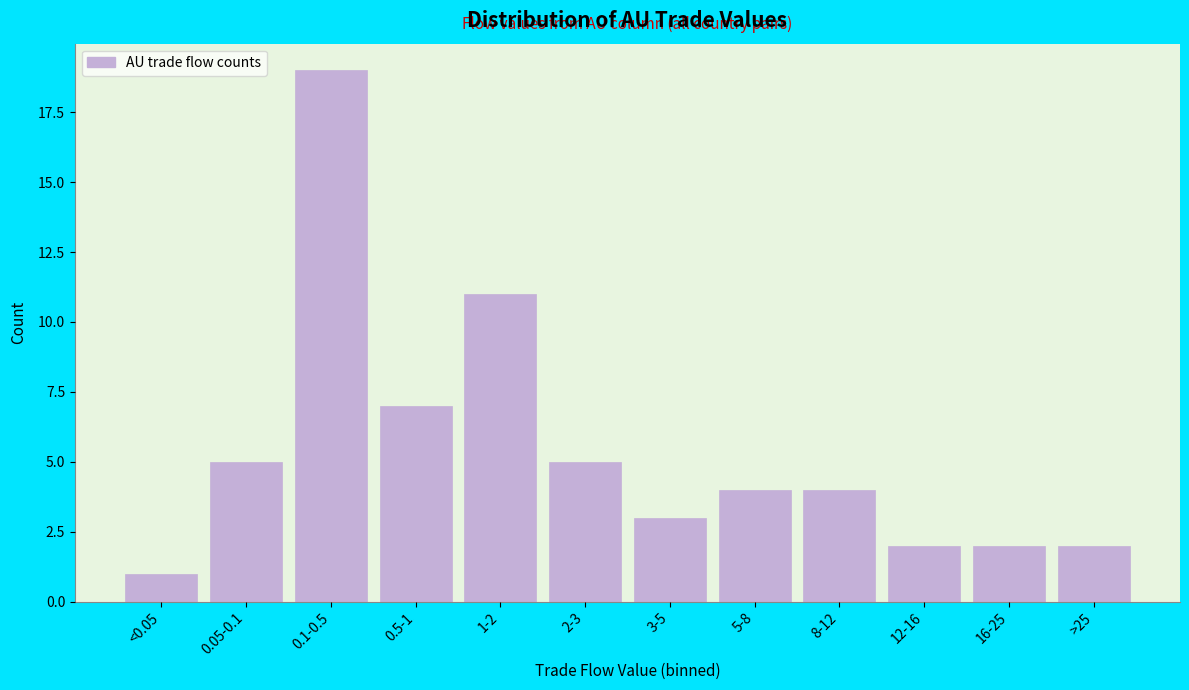

Reading left to right, list all the values displayed in this chart.

1	5	19	7	11	5	3	4	4	2	2	2